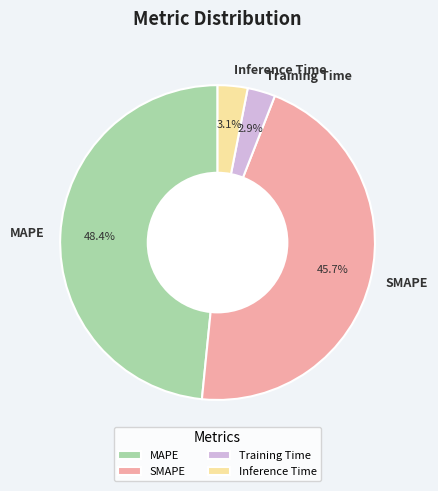

What is the largest slice in the pie chart?

MAPE